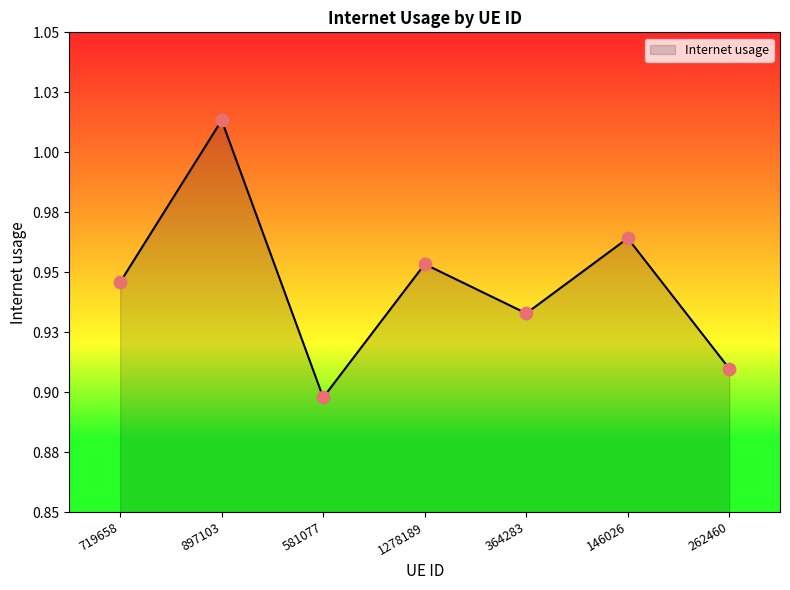

Between 1278189 and 262460, which is larger?

1278189